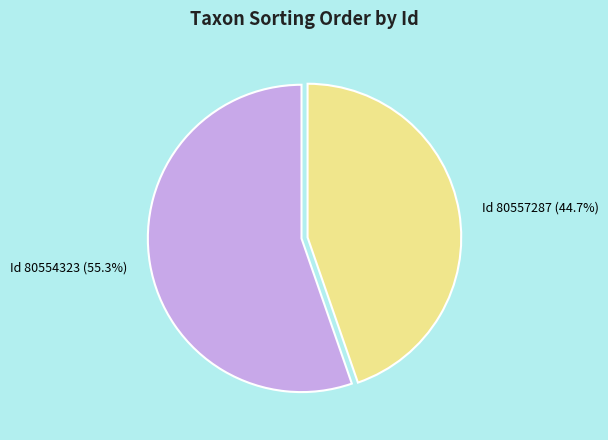

Approximately how many times larger is the value at Id 80554323 (55.3%) compared to Id 80557287 (44.7%)?

1.2